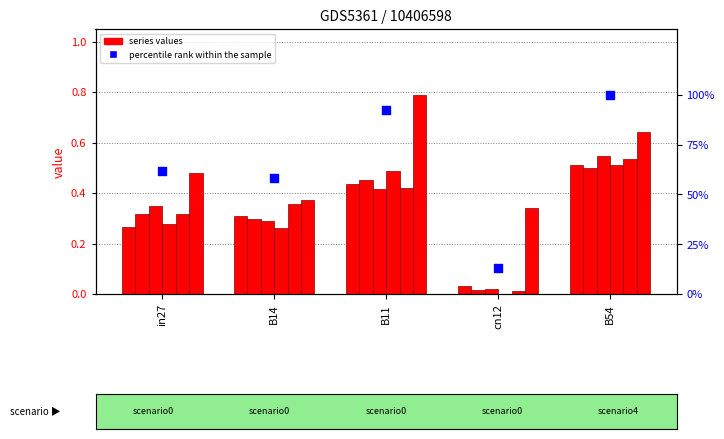

At how many categories does at least one series exceed 0?

5